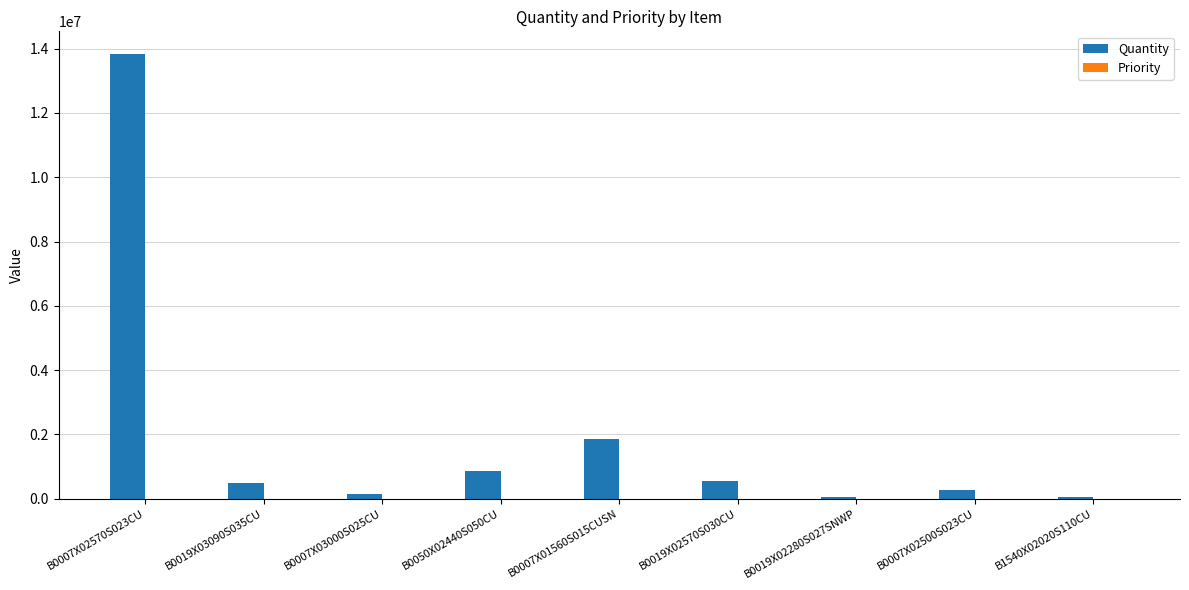

Which series changed the most between B0007X01560S015CUSN and B0019X02280S027SNWP?

Quantity